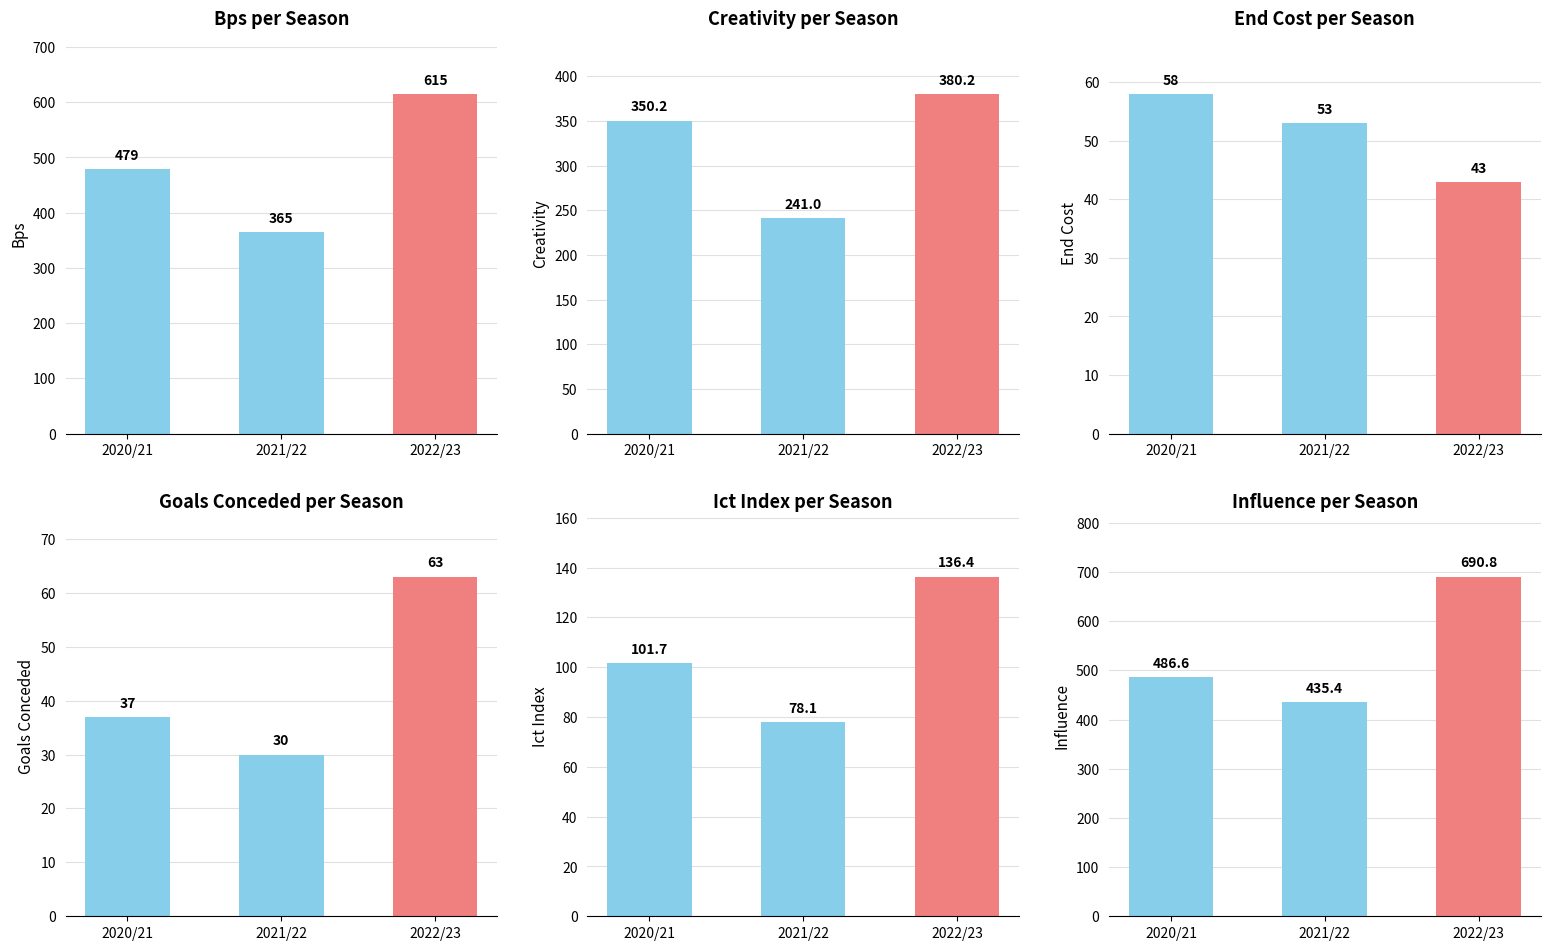

Reading right to left, extract all data points from this chart.

bps: 2022/23=615.0	2021/22=365.0	2020/21=479.0
creativity: 2022/23=380.2	2021/22=241.0	2020/21=350.2
end_cost: 2022/23=43.0	2021/22=53.0	2020/21=58.0
goals_conceded: 2022/23=63.0	2021/22=30.0	2020/21=37.0
ict_index: 2022/23=136.4	2021/22=78.1	2020/21=101.7
influence: 2022/23=690.8	2021/22=435.4	2020/21=486.6